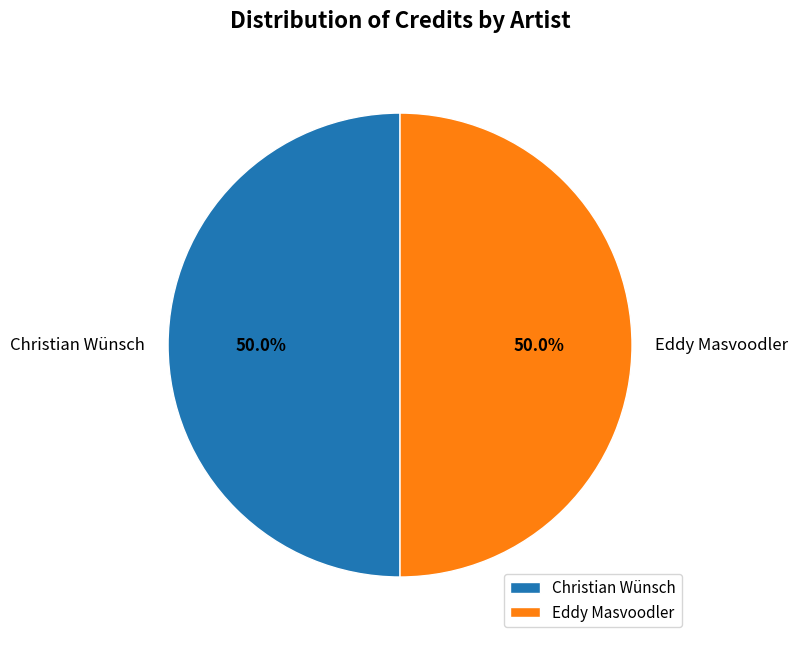

Approximately how many times larger is the value at Christian Wünsch compared to Eddy Masvoodler?

1.0